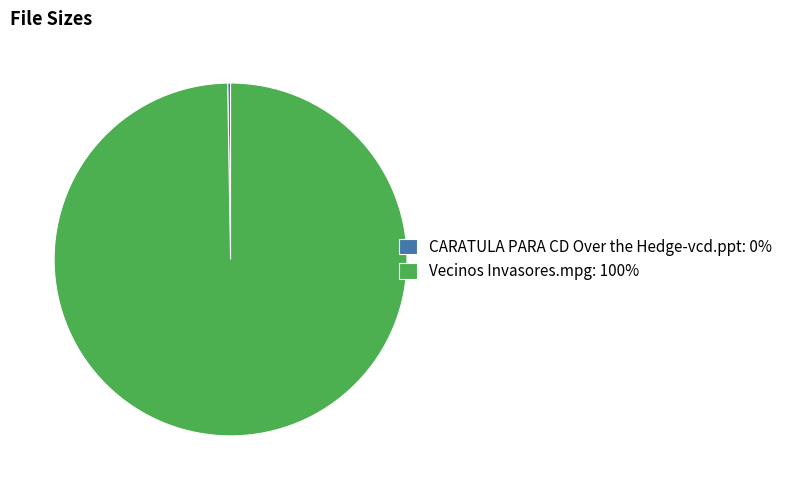

Which slice represents more than half of the pie?

Vecinos Invasores.mpg: 100%